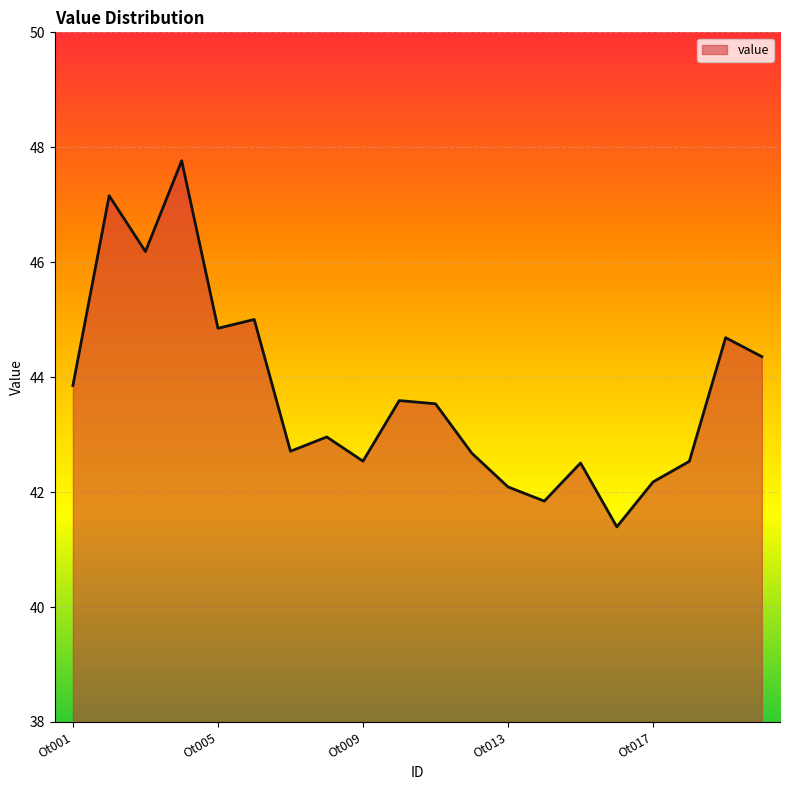

What is the difference between the maximum and minimum values?

6.4